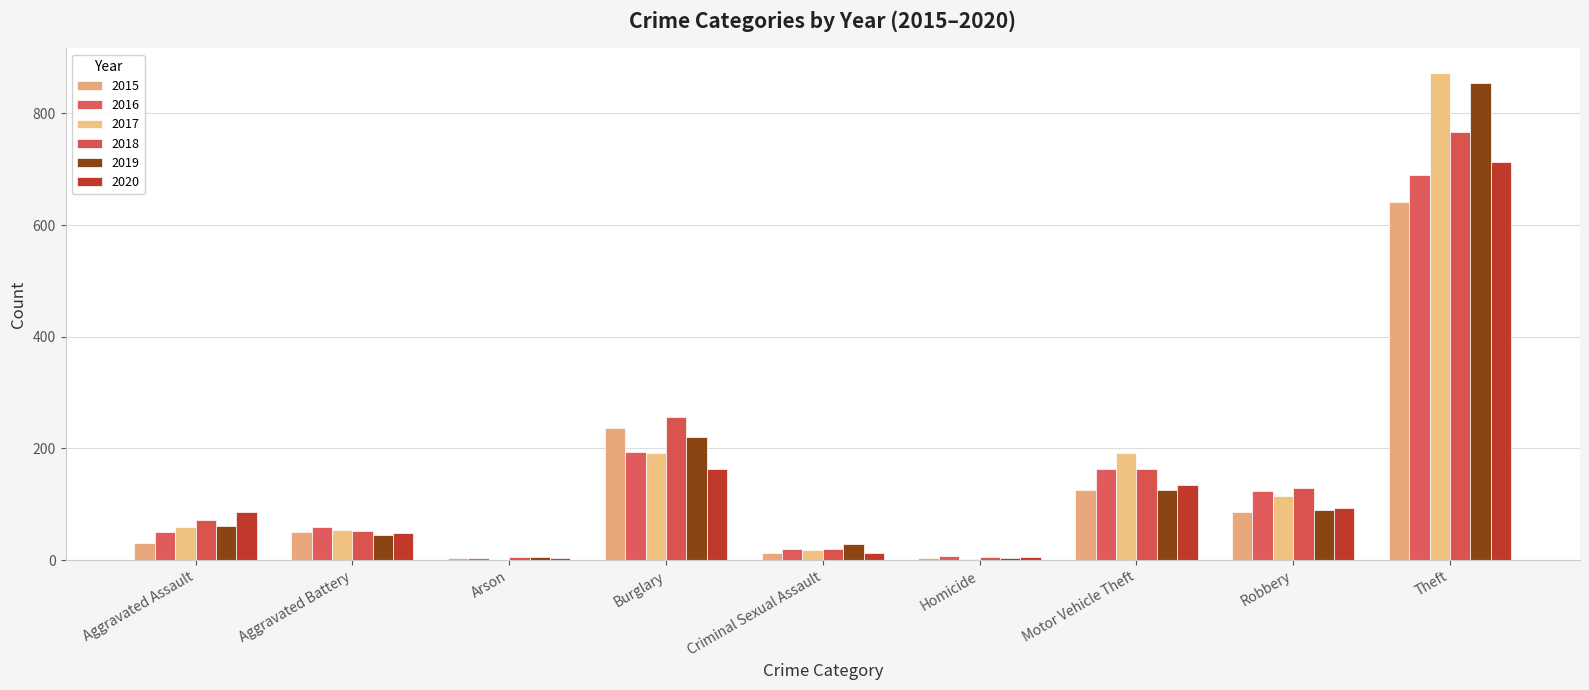

Which series changed the most between Aggravated Assault and Aggravated Battery?

2020